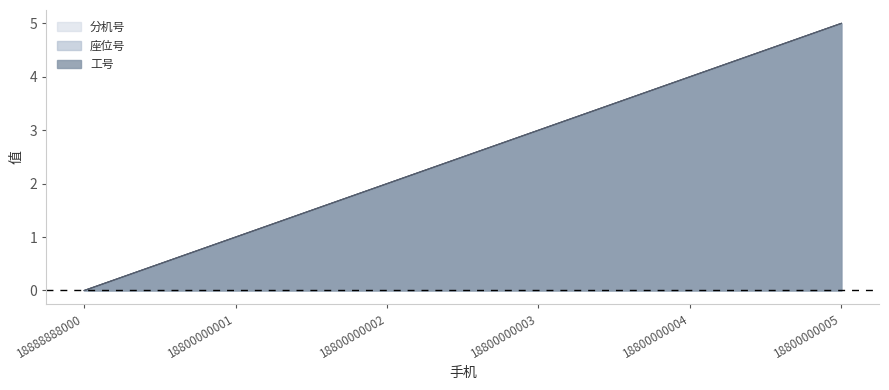

Does the chart display data point markers on the line(s)?

No